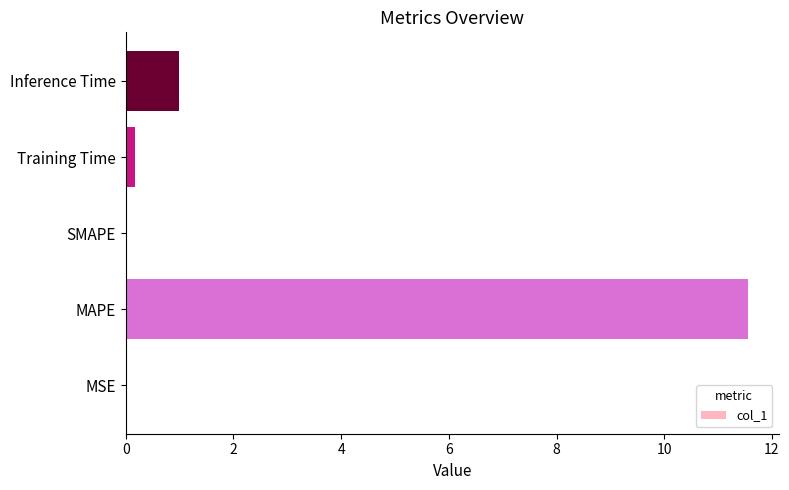

What value does the data have at Inference Time?

1.0